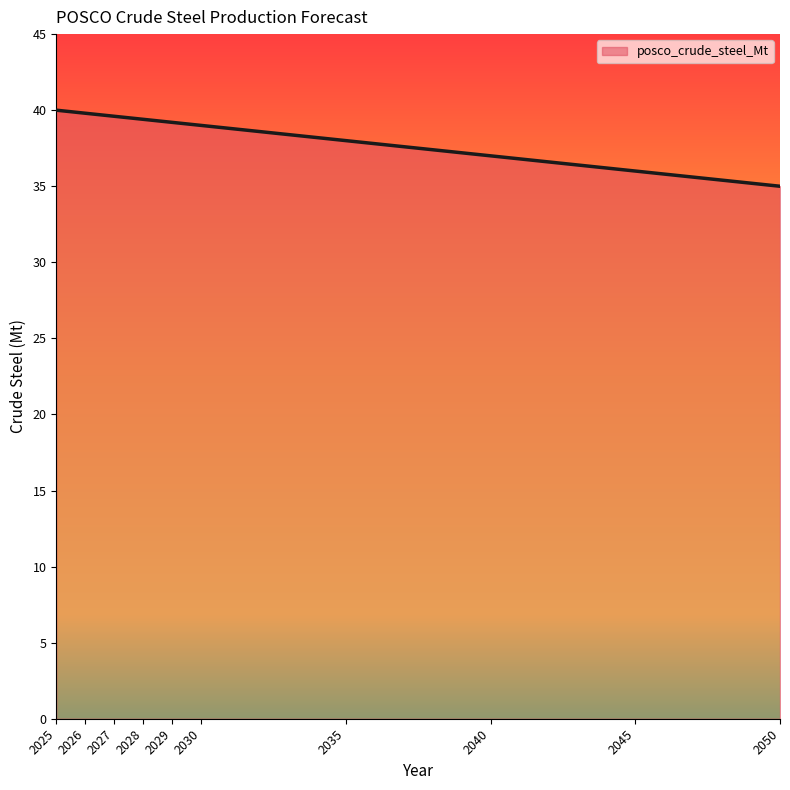

What is the change in value from 2026 to 2050?

-4.8